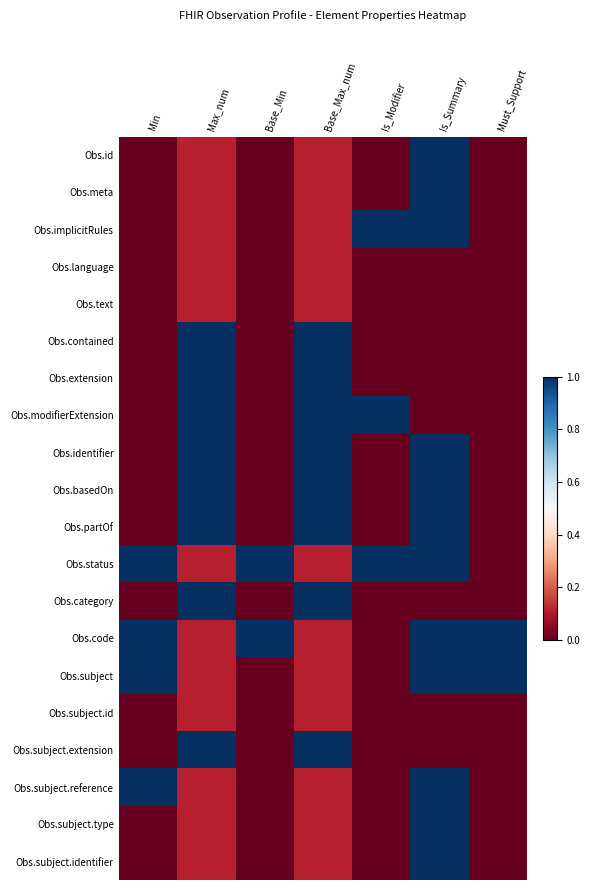

Which series changed the most between Base_Max_num and Is_Modifier?

Obs.contained